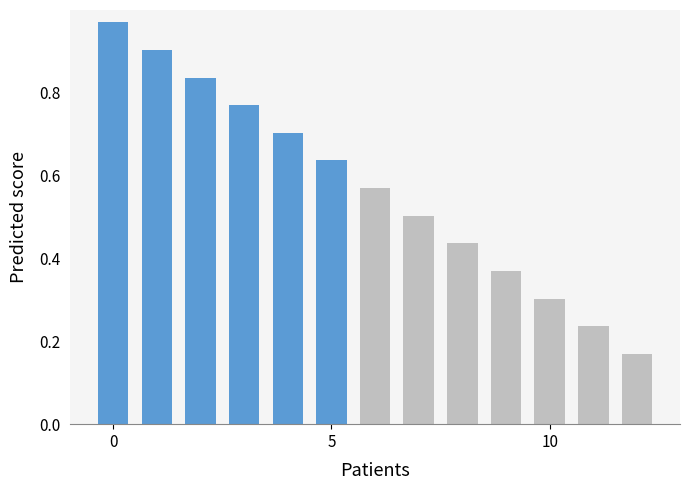

What is the difference between the second highest and second lowest values?

0.7